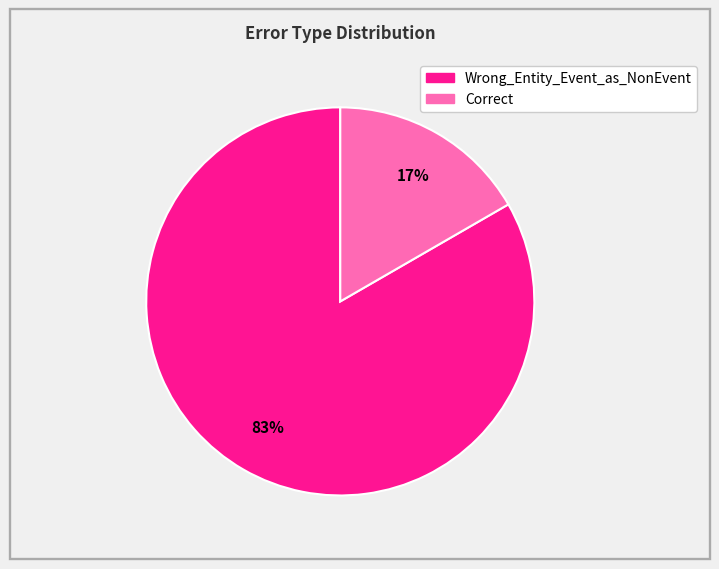

Rank the categories by value from lowest to highest.

Correct, Wrong_Entity_Event_as_NonEvent